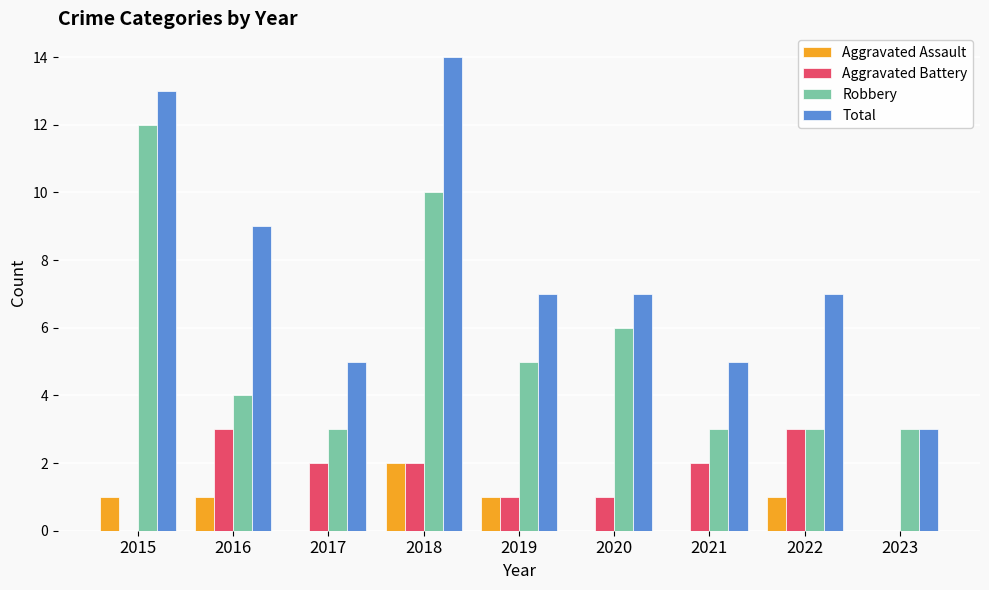

Is the value of Aggravated Battery at 2019 greater than the value of Total at 2022?

No